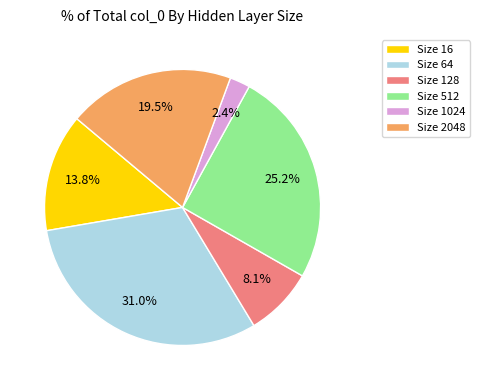

Between Size 1024 and Size 512, which is larger?

Size 512